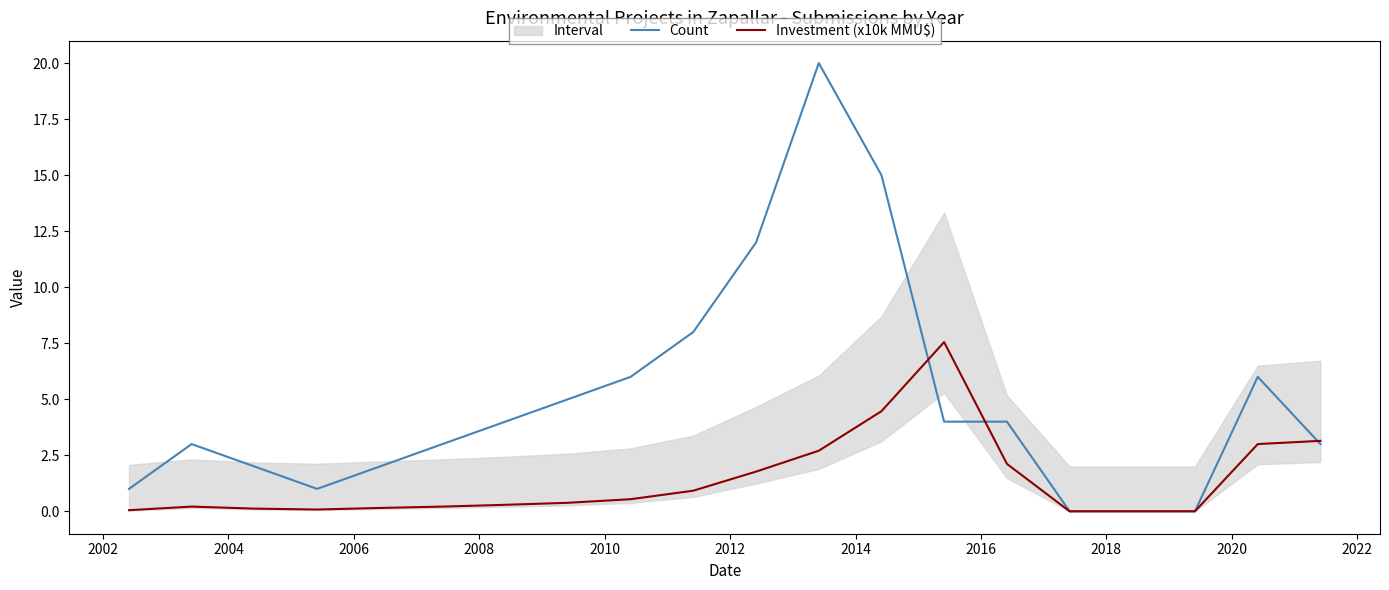

Which series has the largest total across all categories?

Count